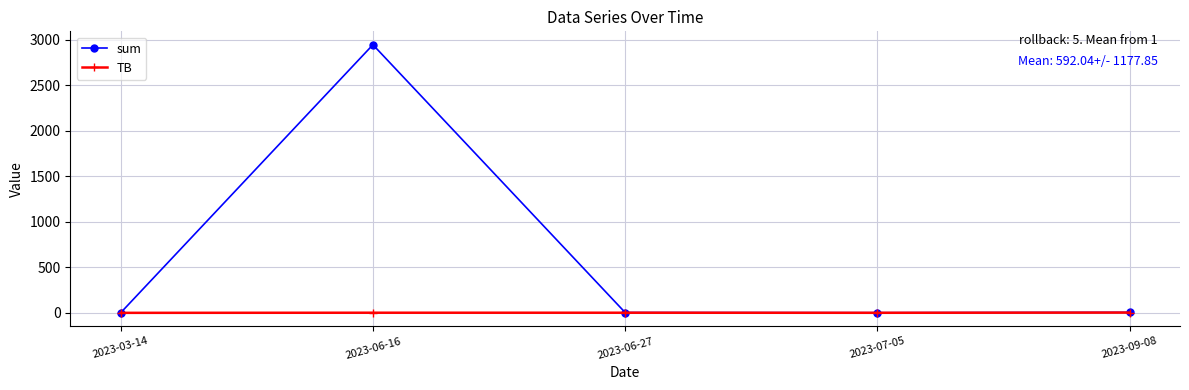

What is the label of the 3rd point from the right?

2023-06-27